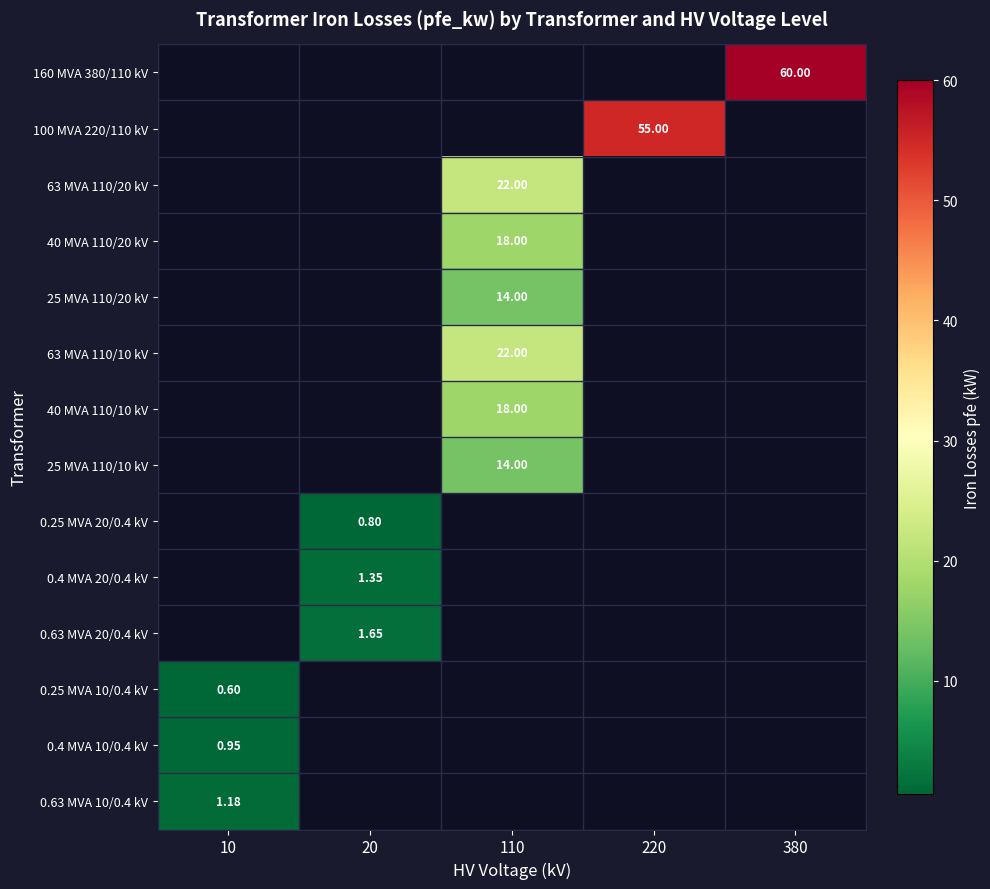

What is the greatest value displayed?

60.0